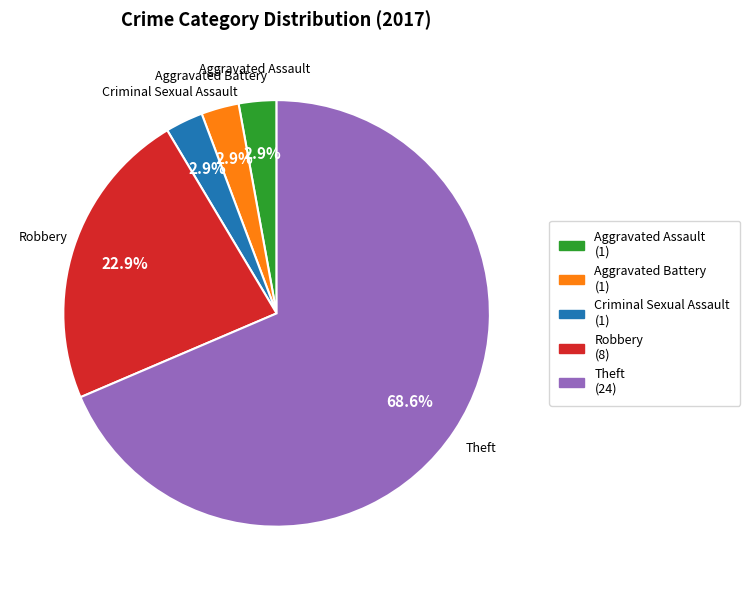

How many slices are in this pie chart?

5